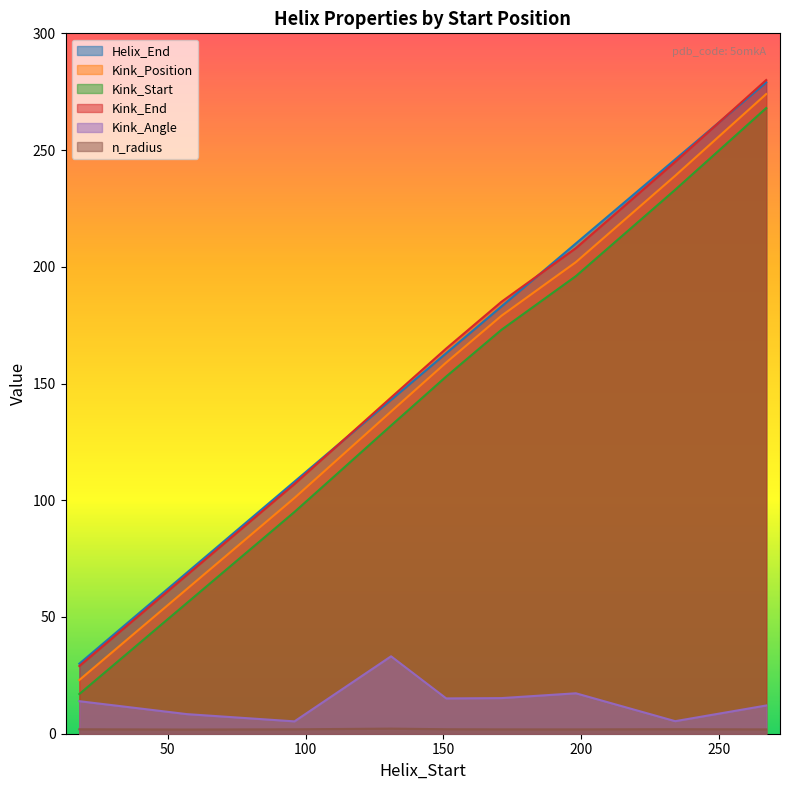

What is the maximum value shown in the chart?

280.0